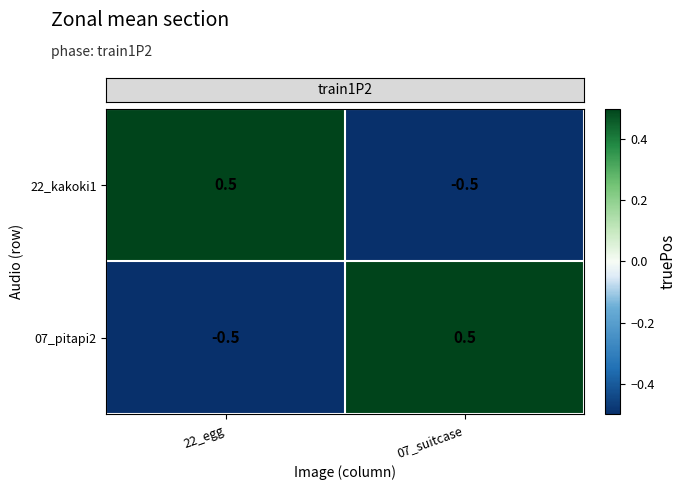

What is the smallest value displayed?

-0.5